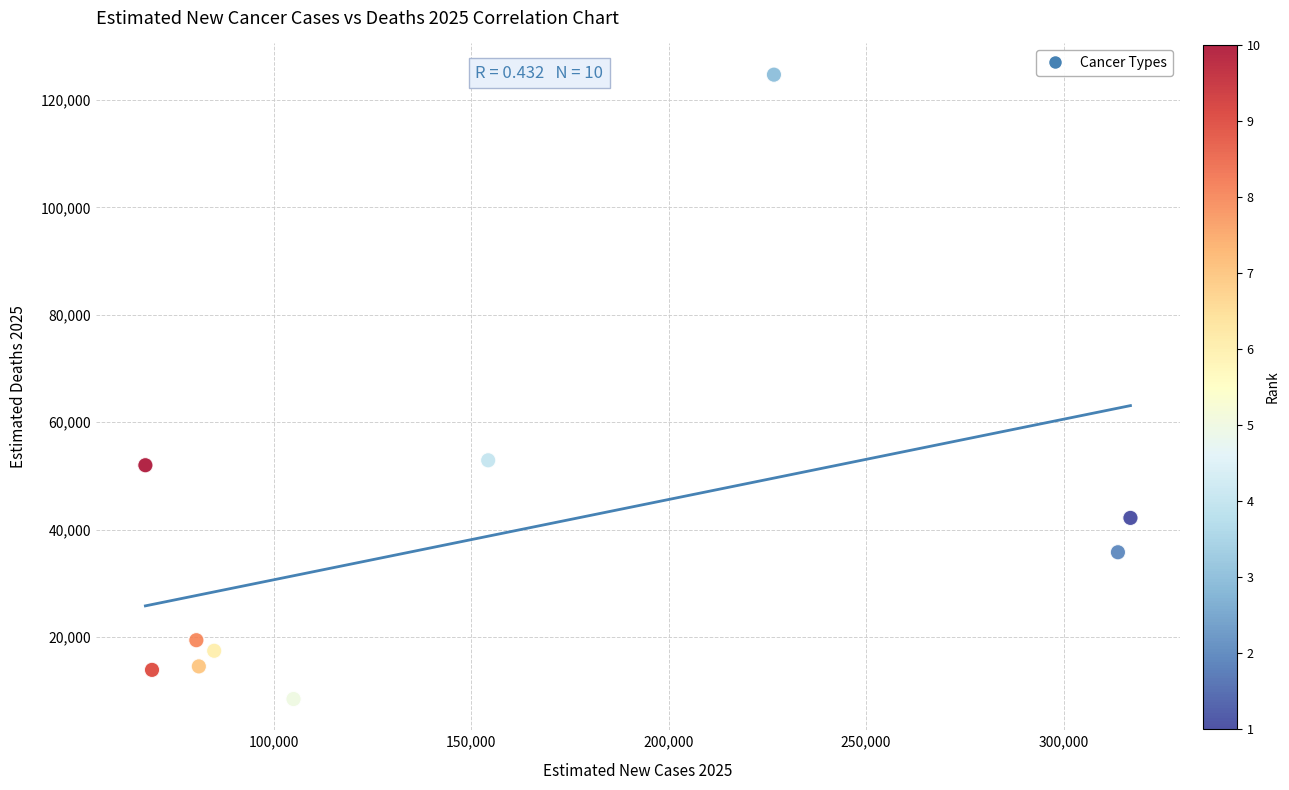

What is the average Y value?

38116